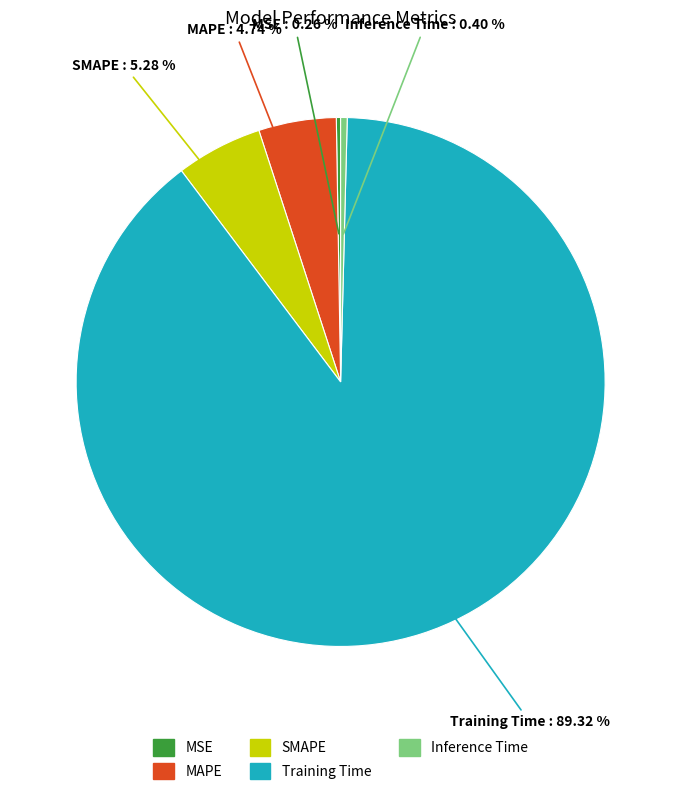

Does Training Time account for over 50% of the chart?

Yes